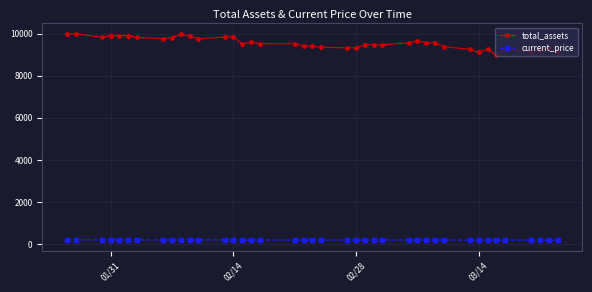

What is the average value of the current_price series?

186.3